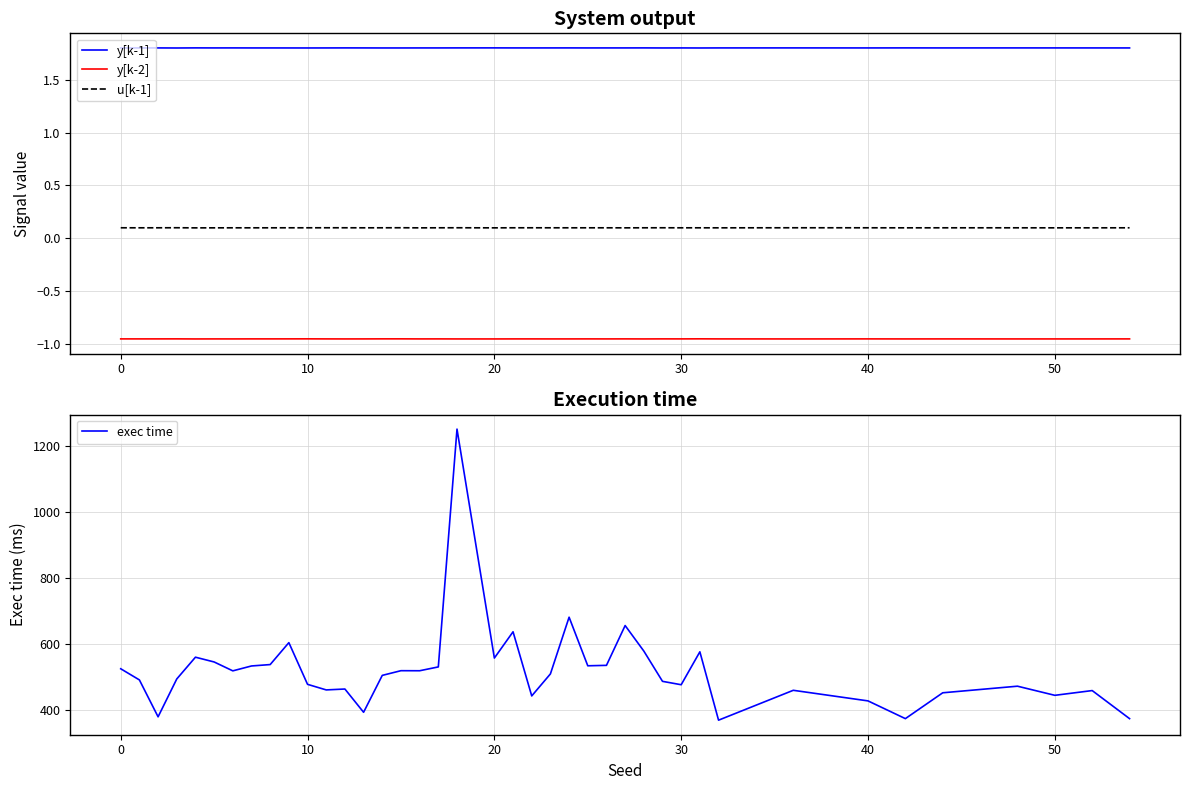

The u[k-1] series shows 0.1 at 16. True or false?

True